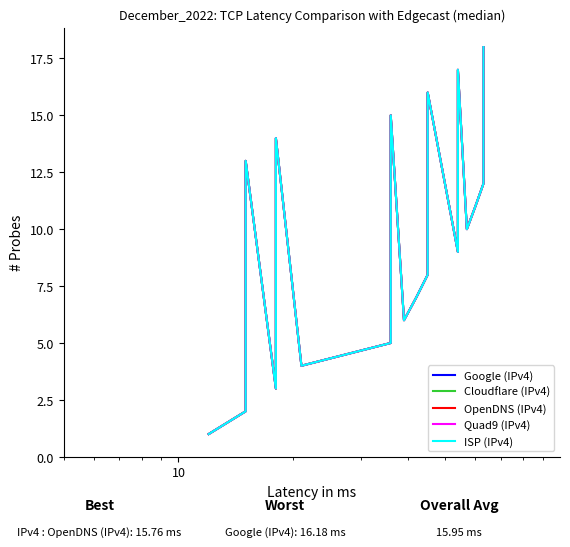

True or false: Google (IPv4) has more than 1 interior local peaks.

True